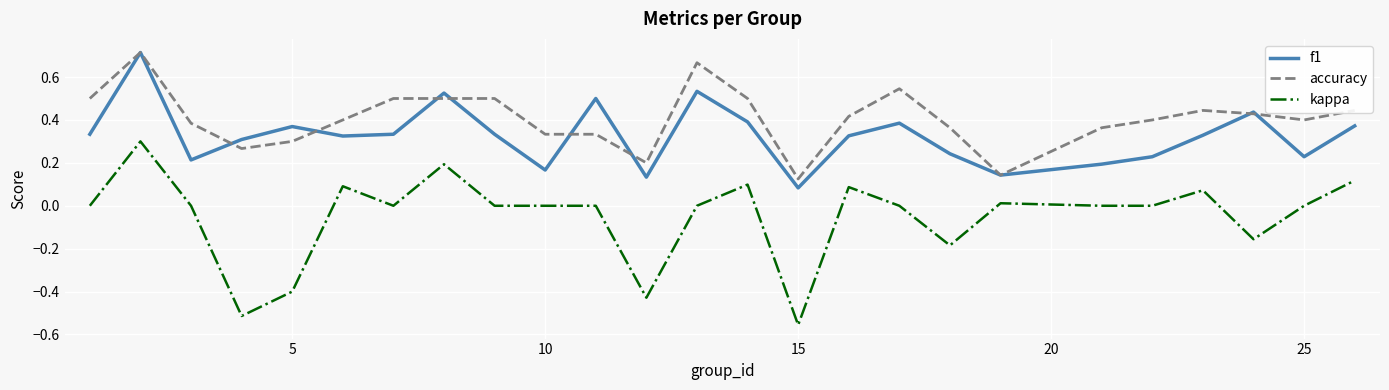

Which series has the widest spread of values?

kappa